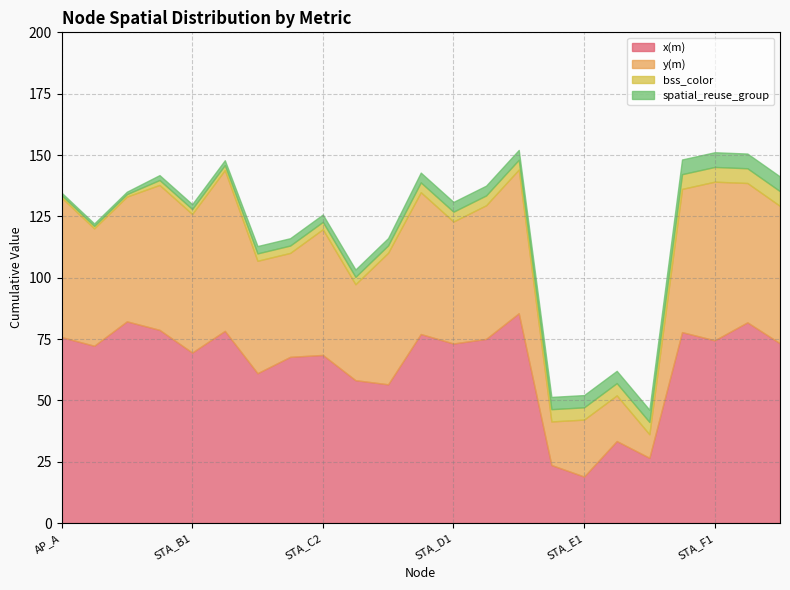

Does the chart have visible grid lines?

Yes